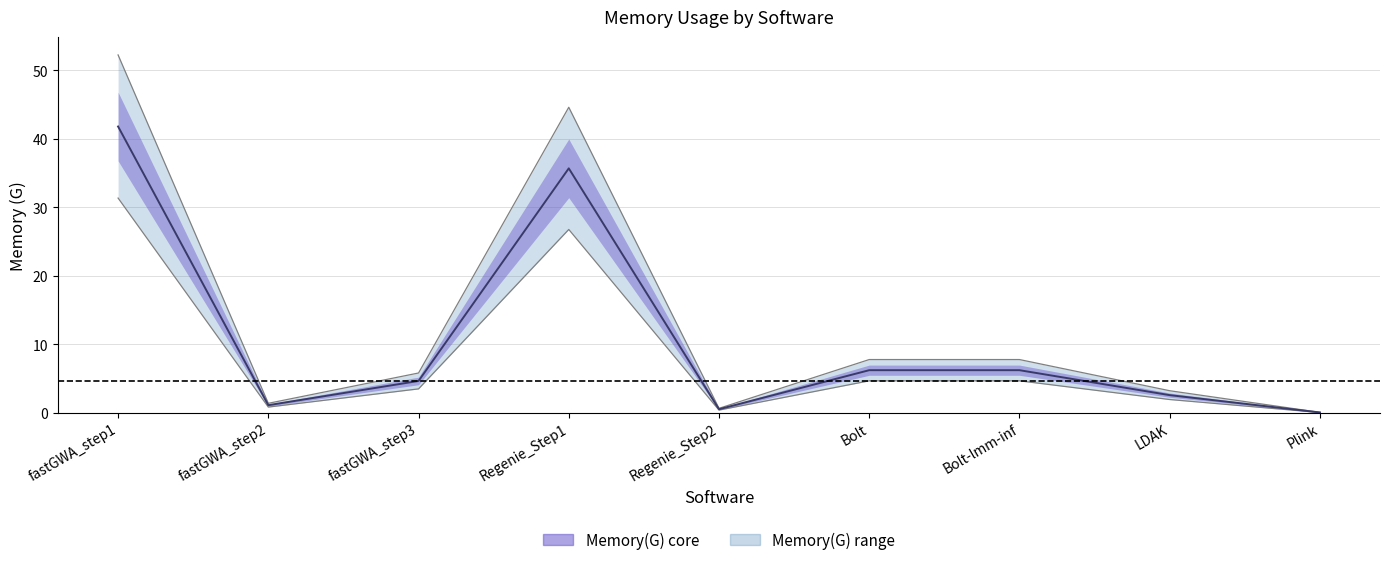

What is the difference between the values at LDAK and Bolt?

3.6